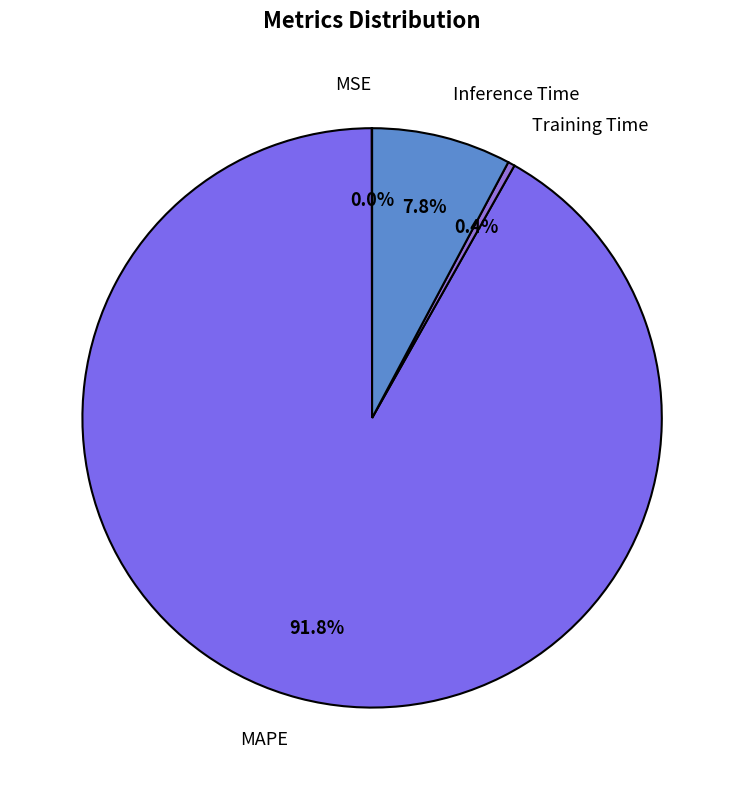

Which has a higher value, Inference Time or Training Time?

Inference Time